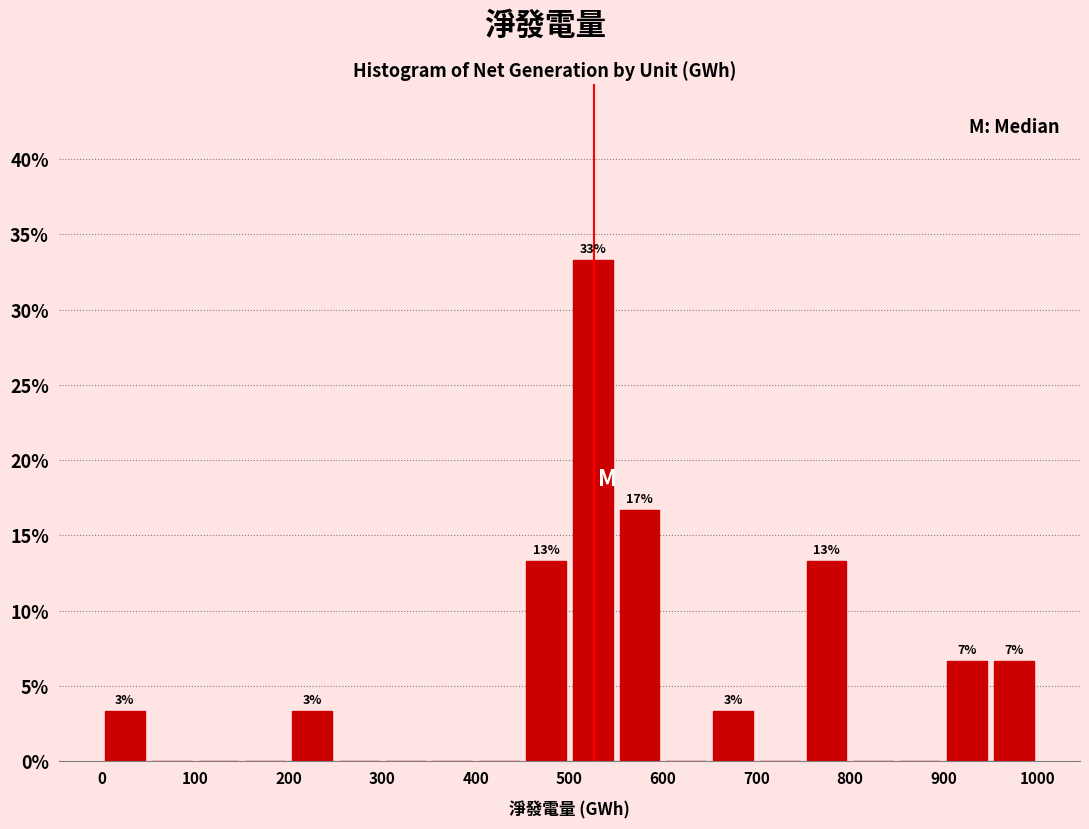

Over which range of the x-axis is the bar tallest?

500 to 550